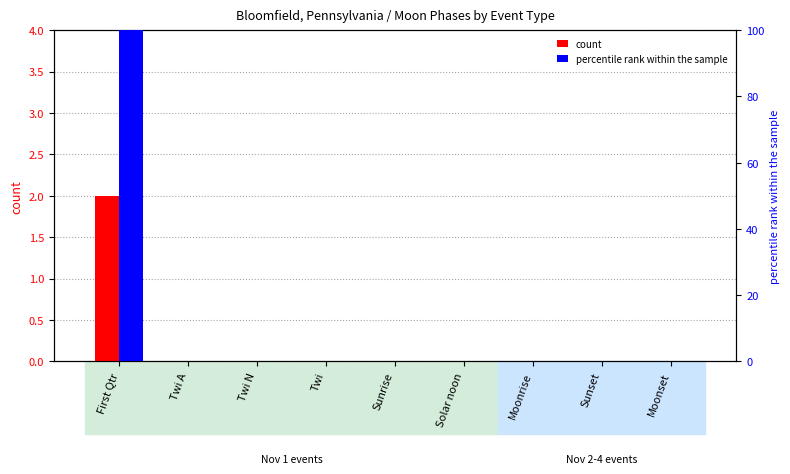

What is the difference between the maximum and minimum values in the percentile rank within the sample series?

100